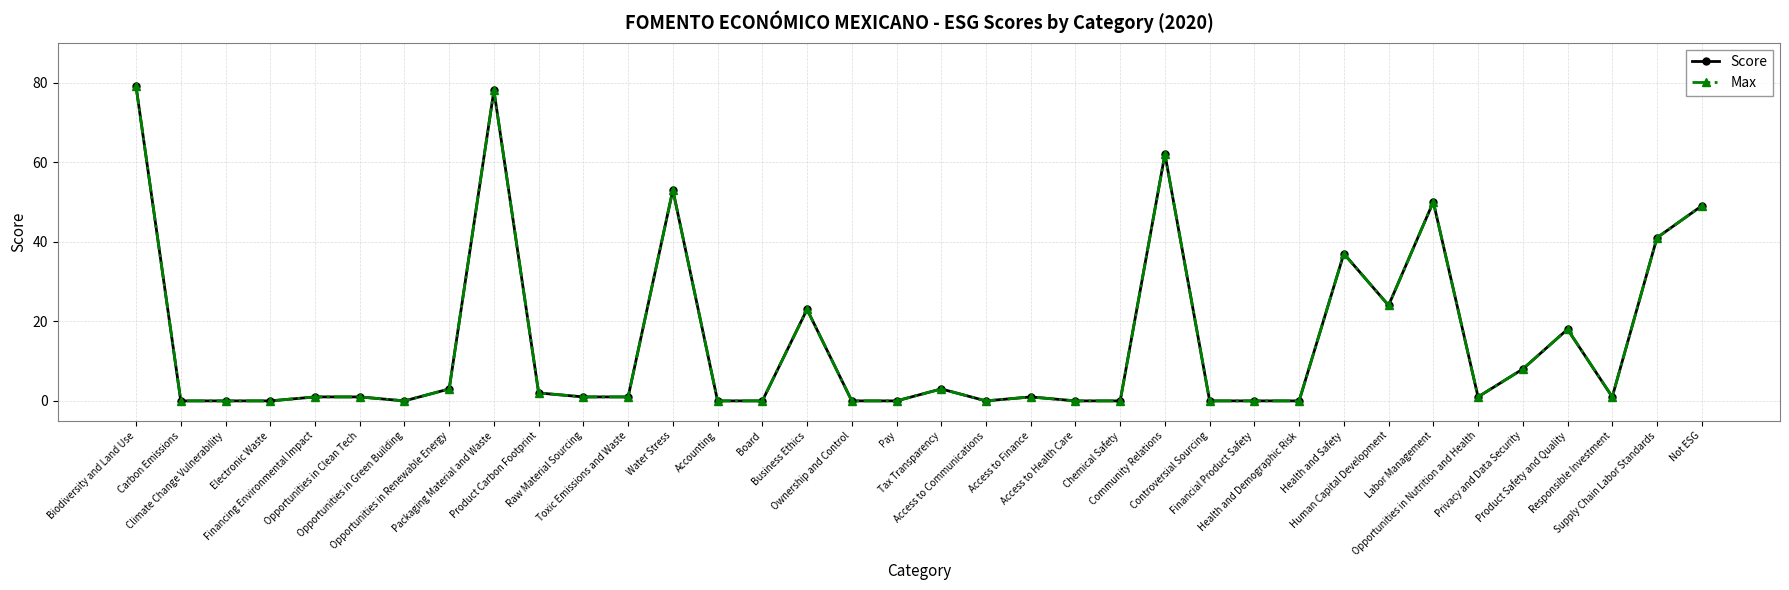

What is the sum of the Max values at Opportunities in Green Building and Community Relations?

62